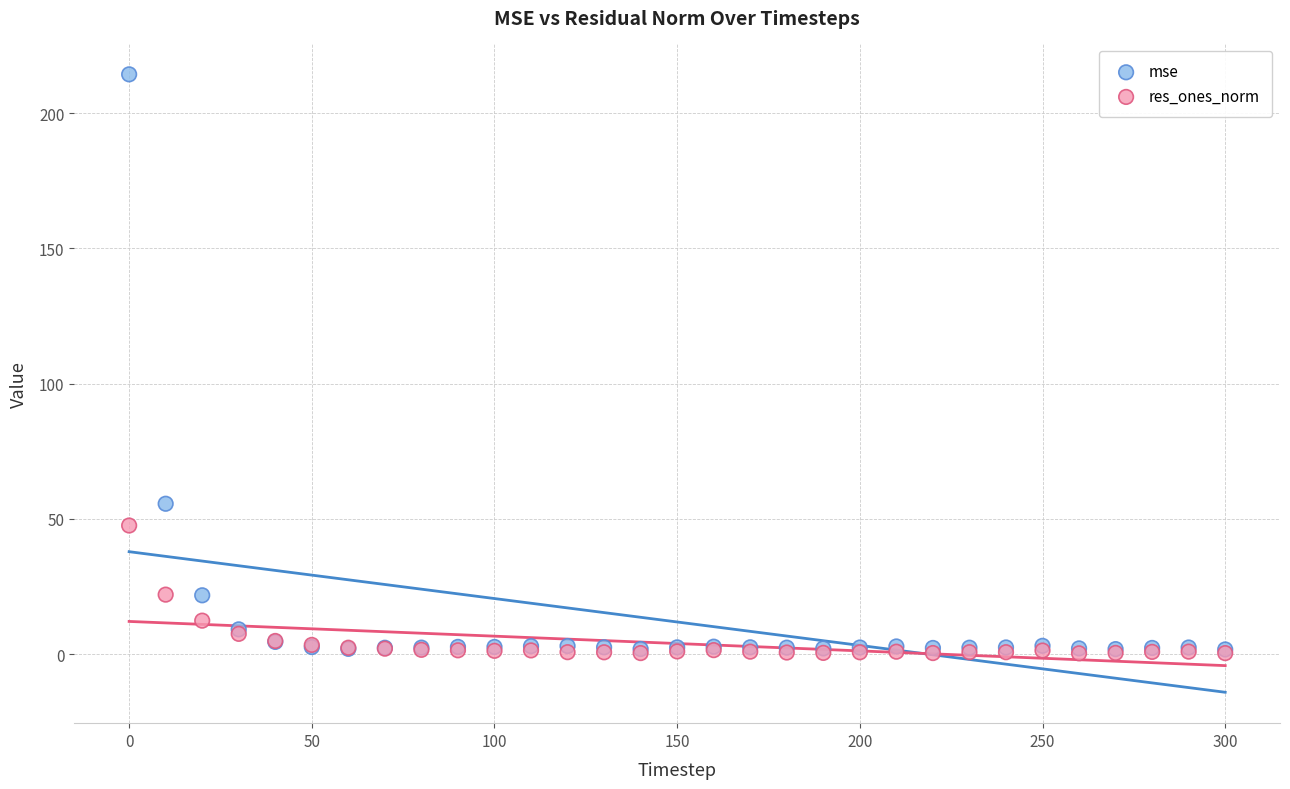

In the mse series, what Y value is closest to 108?

55.6